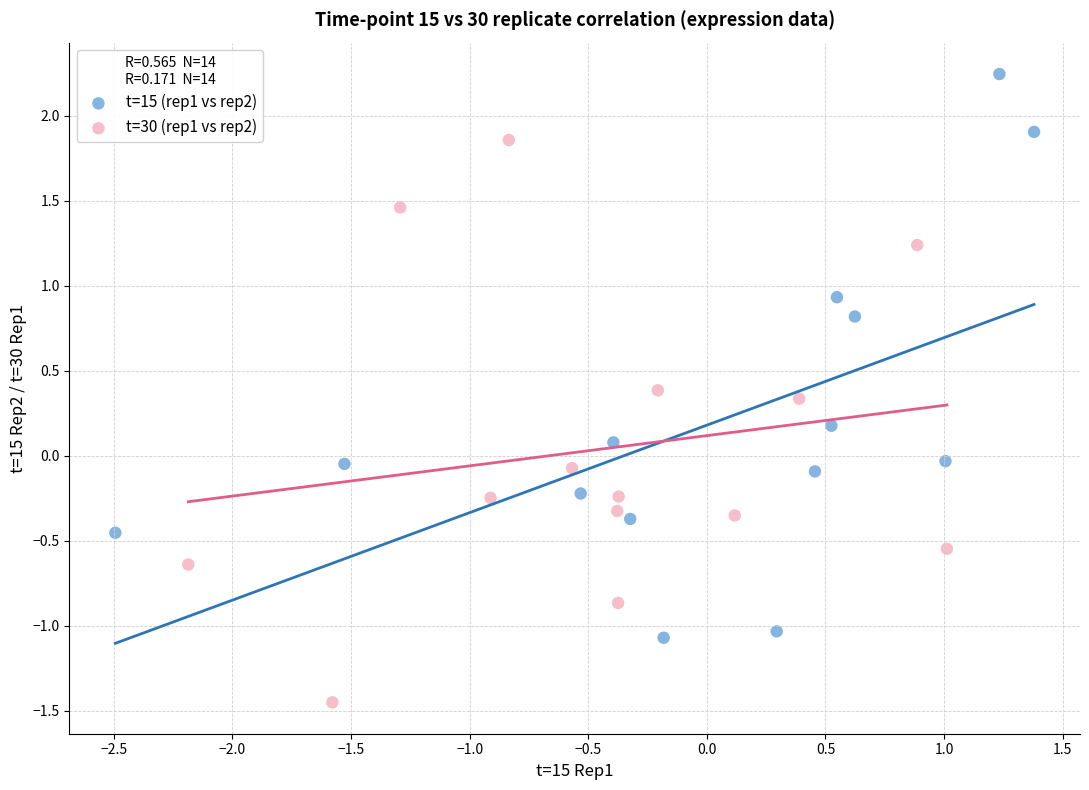

Which series reaches the minimum Y coordinate?

t=30 (rep1 vs rep2)